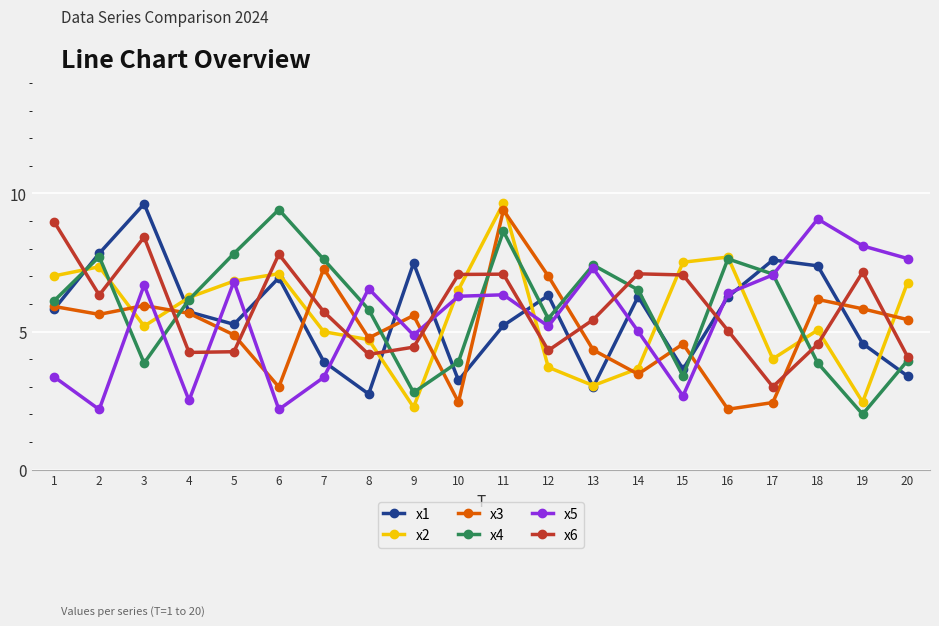

In x1, how many points are higher than both neighbors (excluding endpoints)?

6